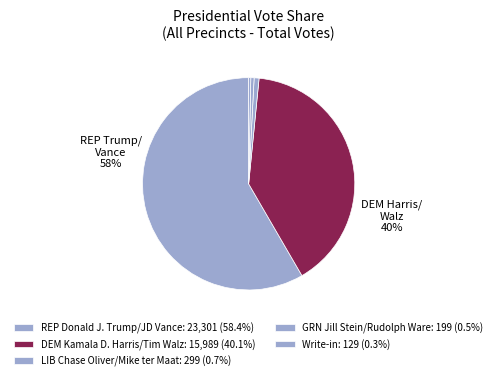

How many slices are in this pie chart?

5